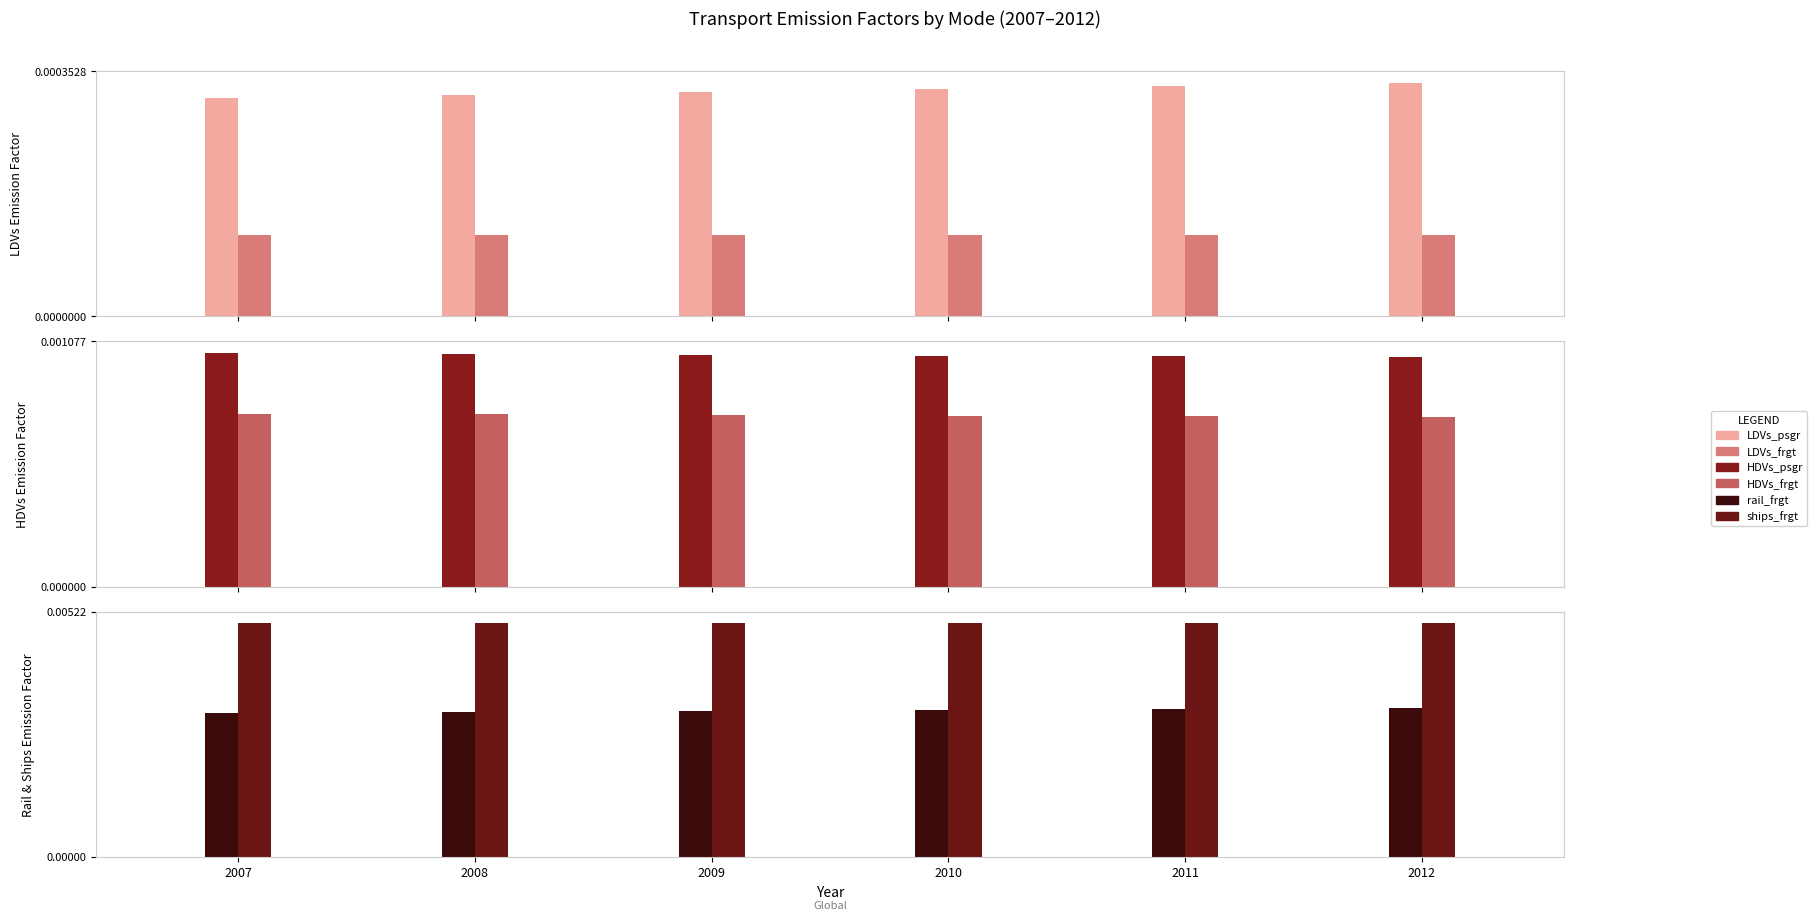

Which category has the lowest value in the LDVs_psgr series?

2007